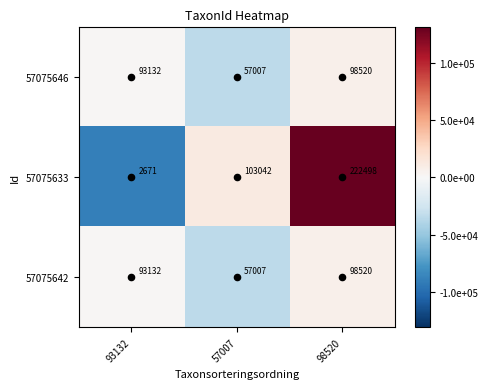

Which series has the widest spread of values?

57075633